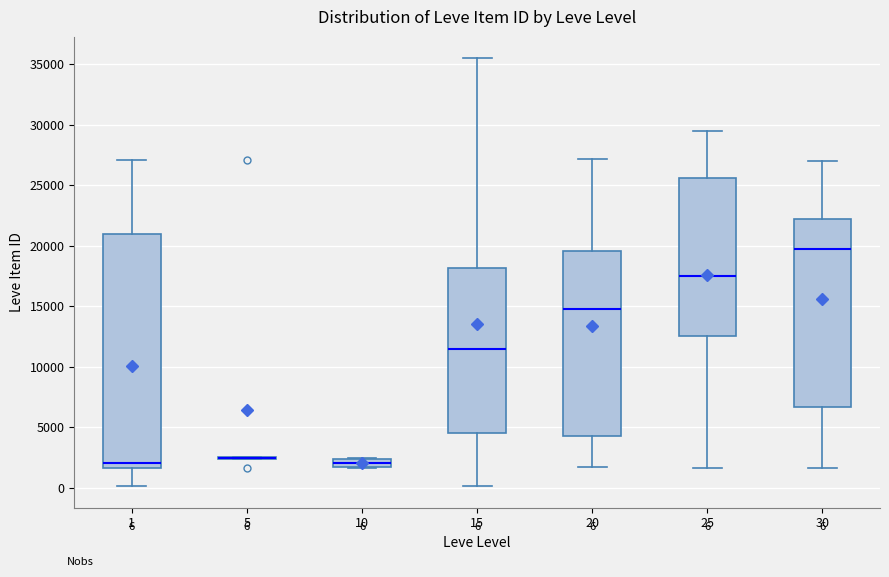

Which box is the tallest, from its lower edge to its upper edge?

1